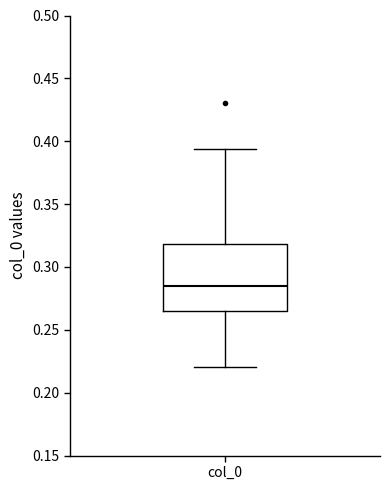

Where does the lower whisker of the box for col_0 end on the y-axis? The values are not printed on the chart, so give them approximately, as read against the axis.

0.220